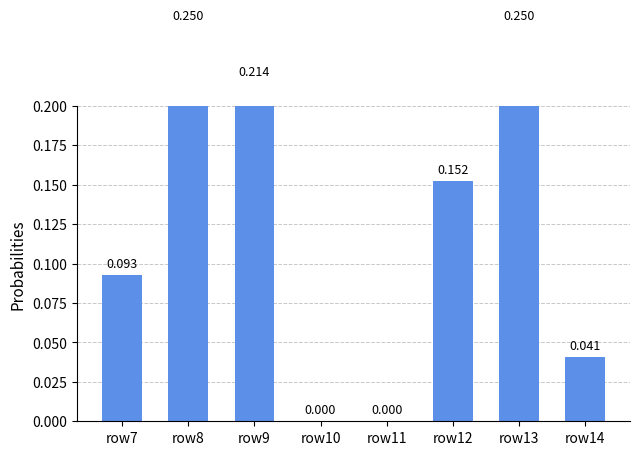

The chart shows a value of -0.1 at row10. True or false?

False